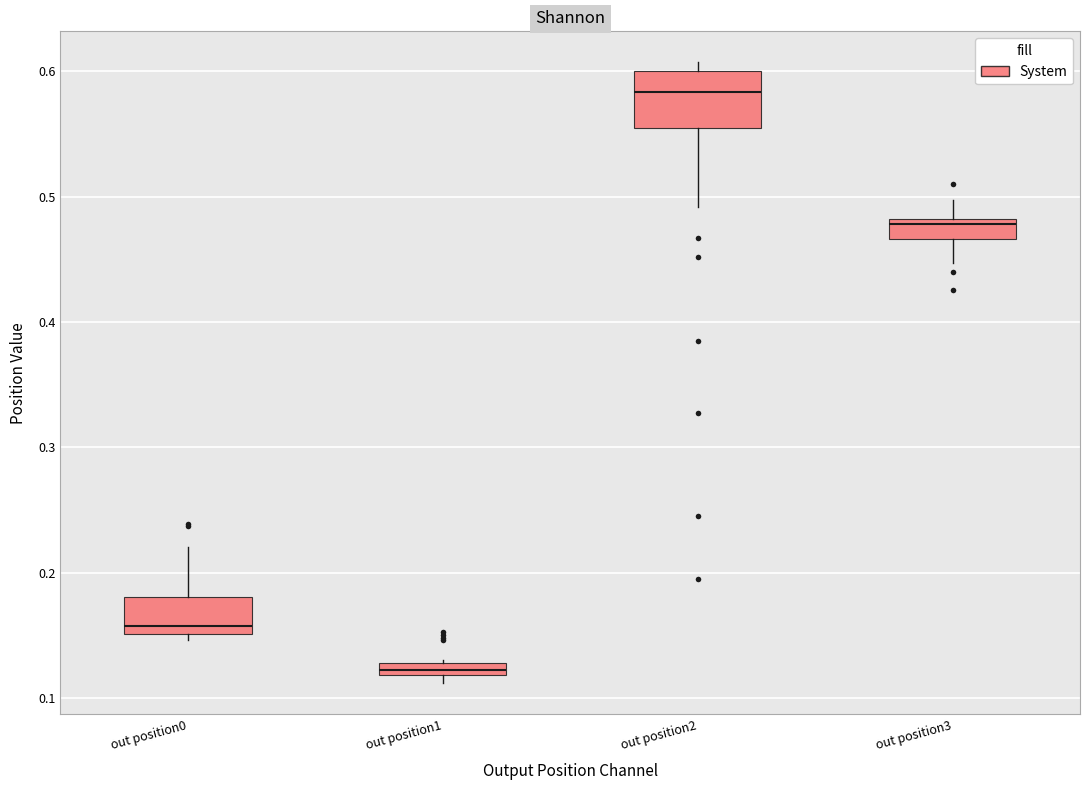

Which box is the tallest, from its lower edge to its upper edge?

out position2